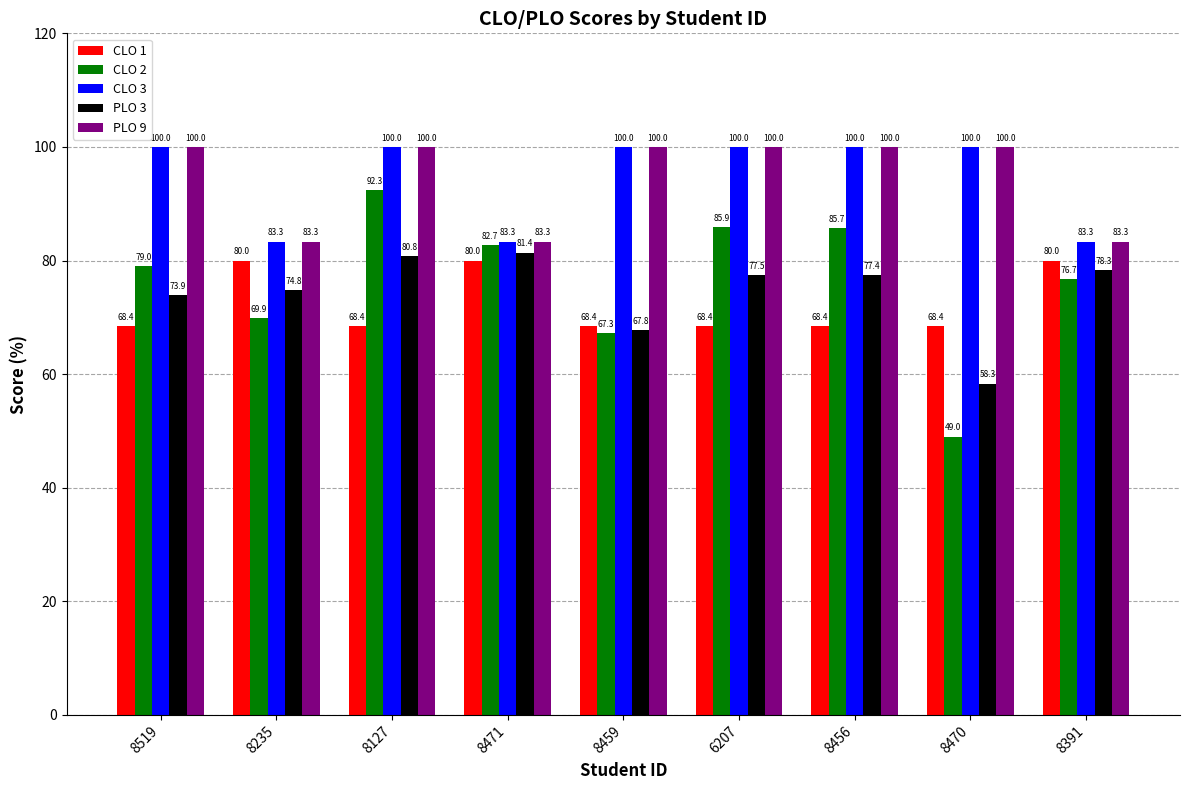

What is the total value across all series at 8235?

391.3